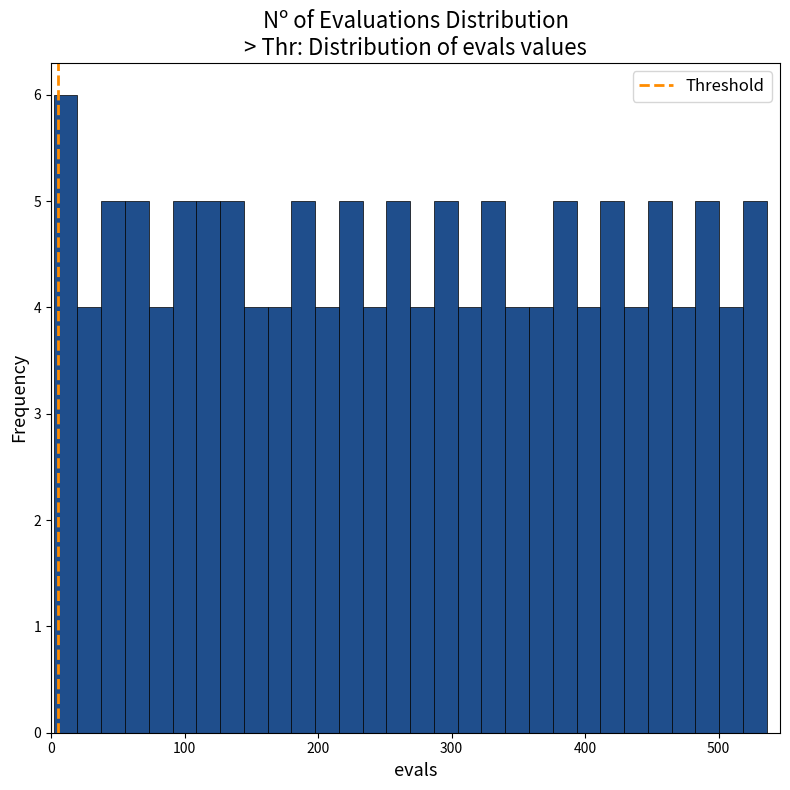

Read against the x-axis, roughly where is the centre of the tallest bar?

10